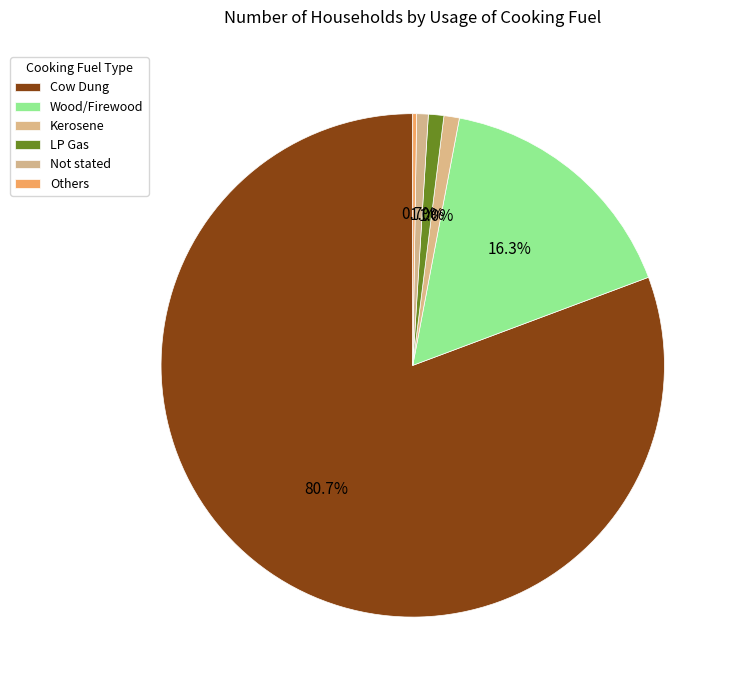

To the nearest percent, what is the average slice percentage?

17%